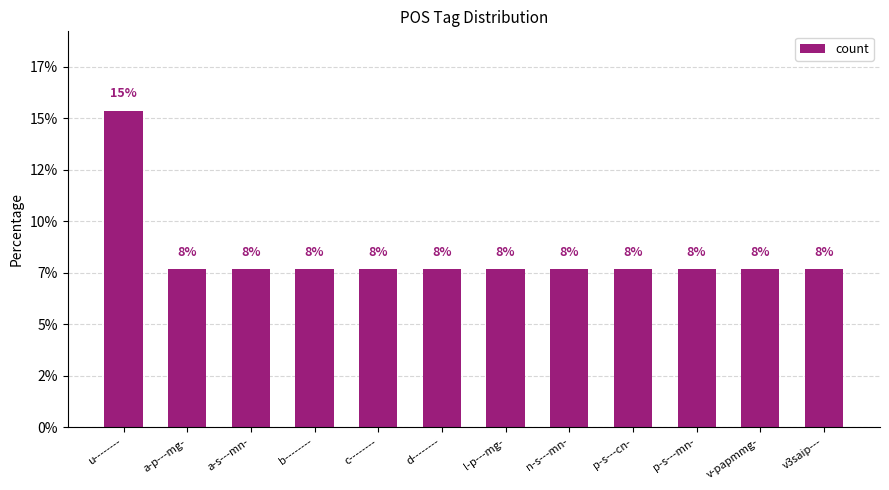

Are the bars horizontal?

No